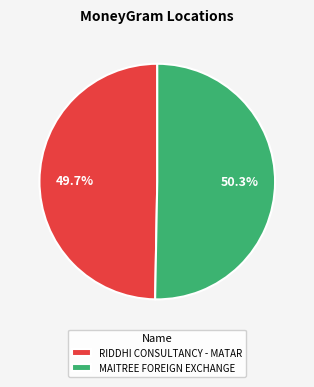

Combined, do MAITREE FOREIGN EXCHANGE and RIDDHI CONSULTANCY - MATAR account for over 50%?

Yes